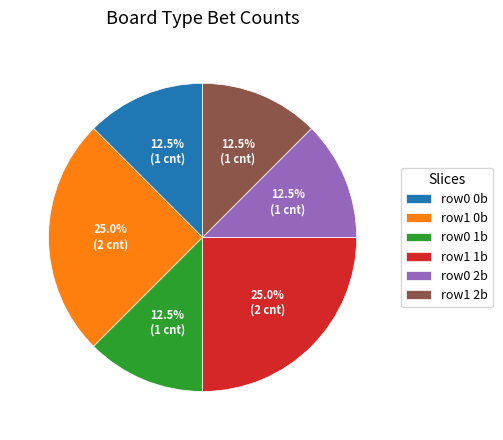

Does row1 0b represent more than half of the total?

No